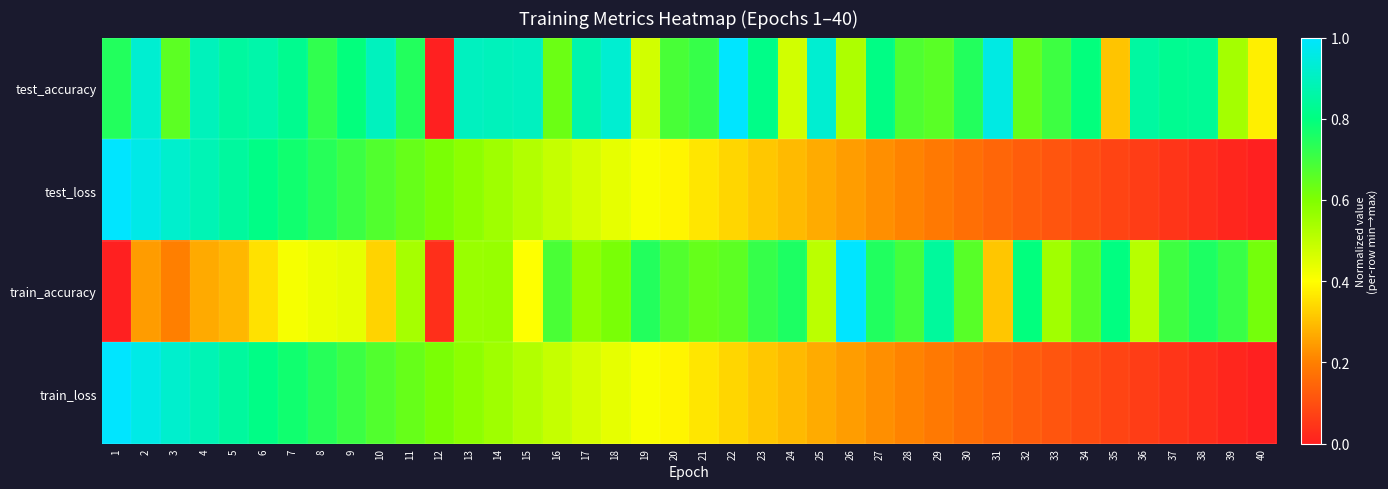

Which series has the largest total across all categories?

test_accuracy